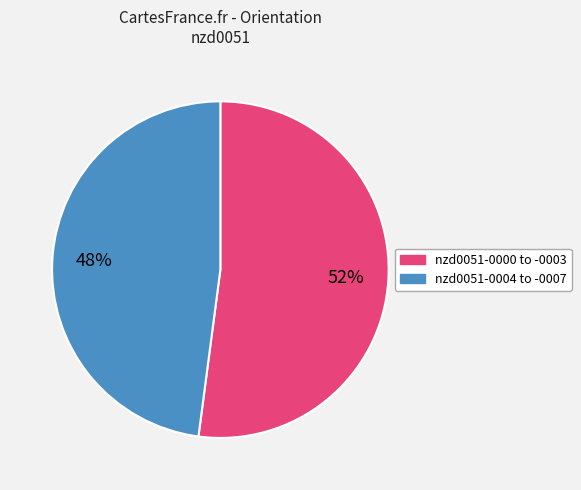

To the nearest percent, what is the difference between the largest and smallest slice percentages?

4%